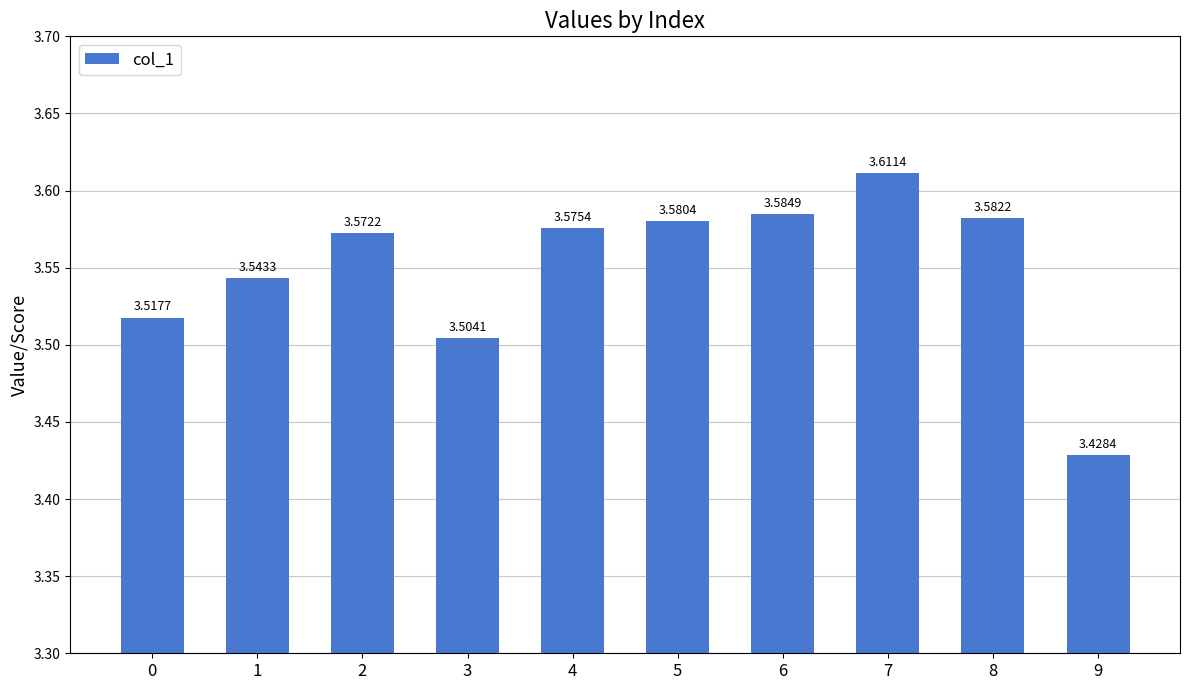

What is the change in value from 3 to 5?

+0.1